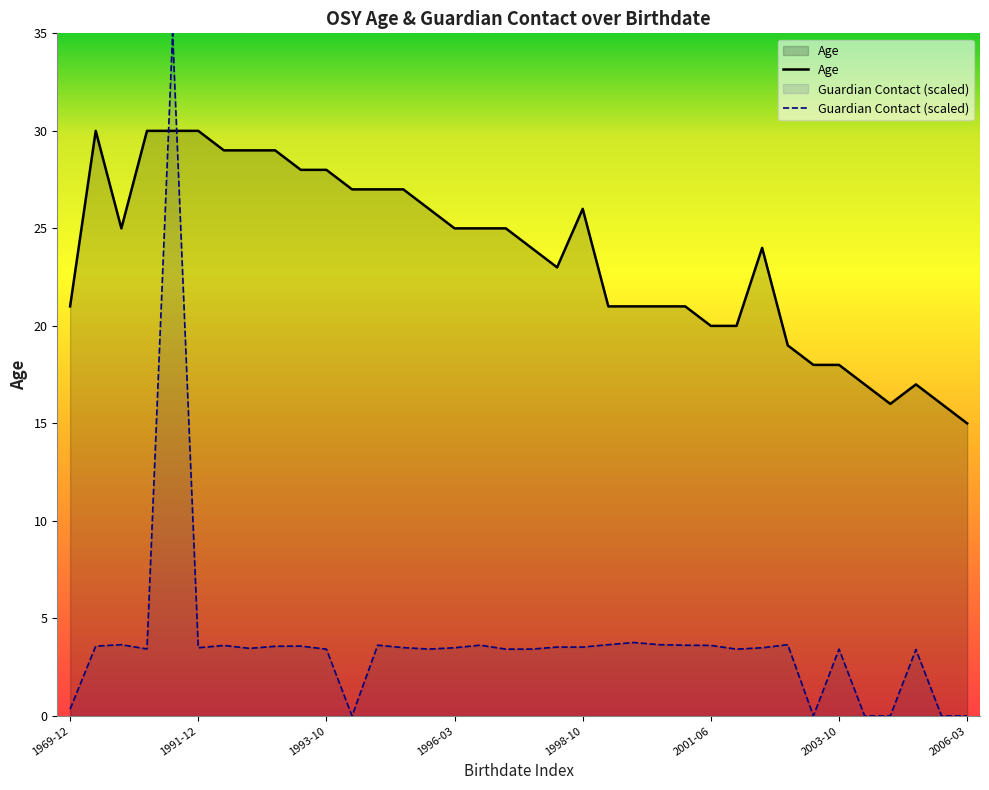

Which series has the largest total across all categories?

Age